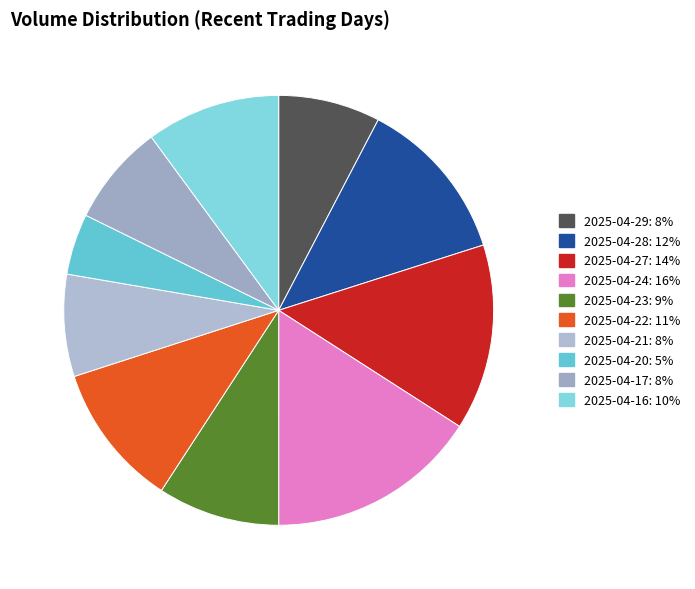

The 2025-04-17 slice represents 1% of the pie. True or false?

False